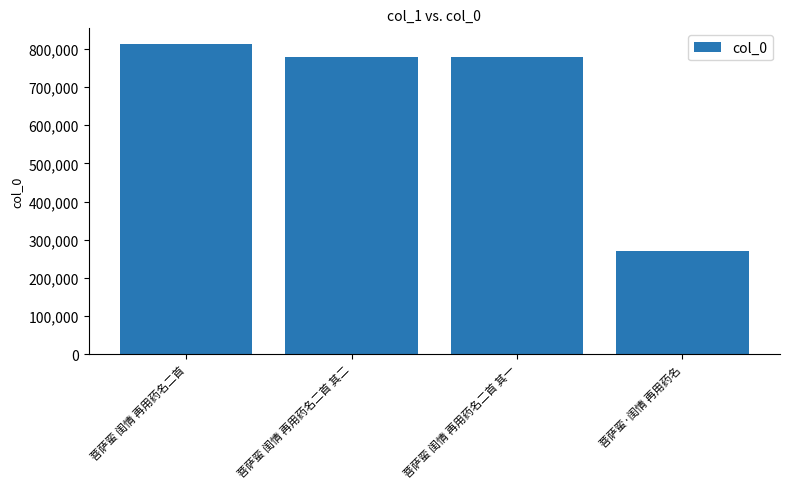

How many bars are there in total?

4